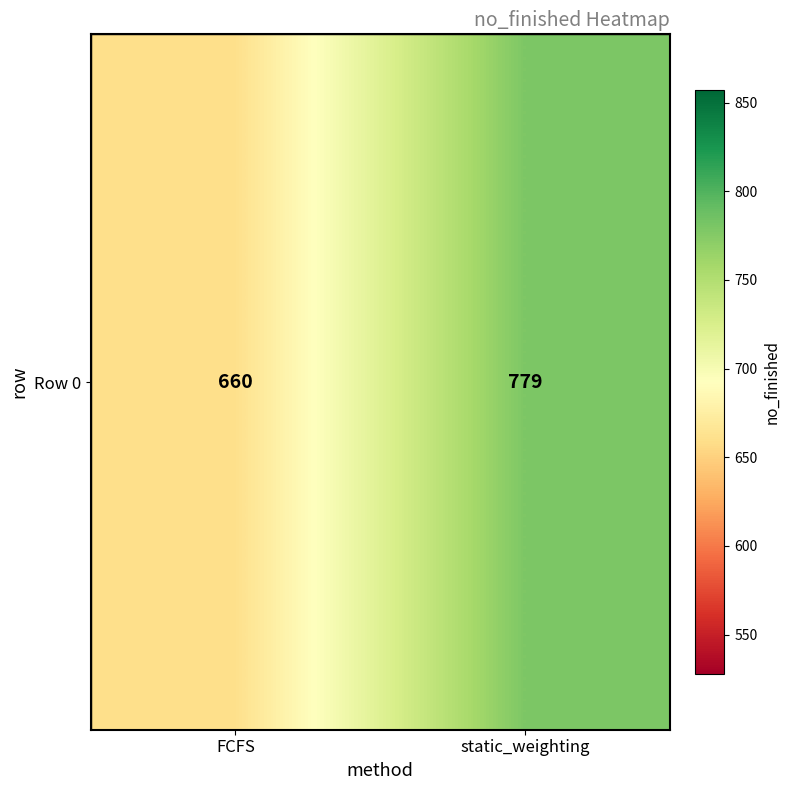

How many values are between 660 and 779?

2